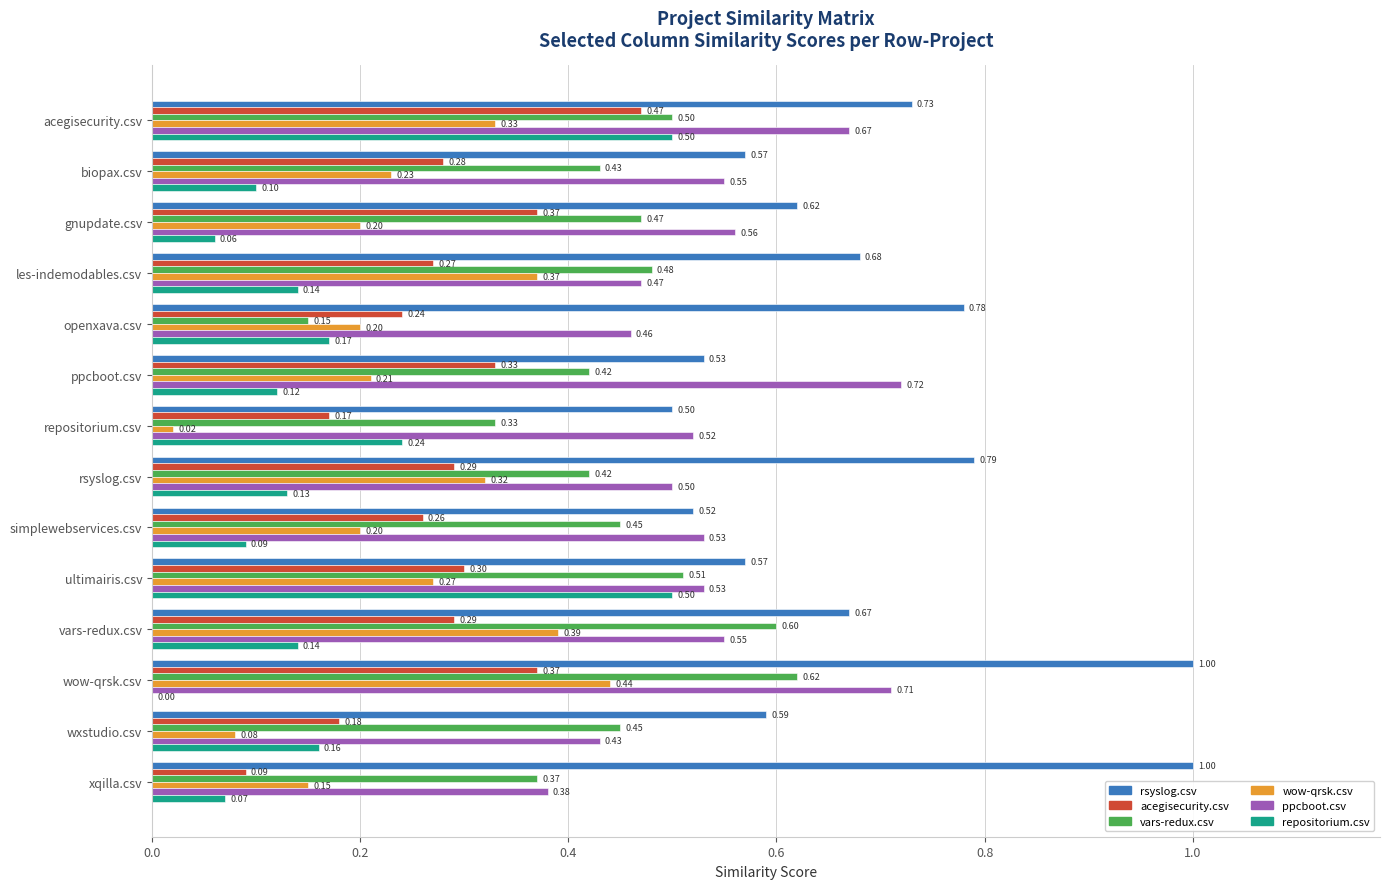

Count the number of data series in this chart.

6